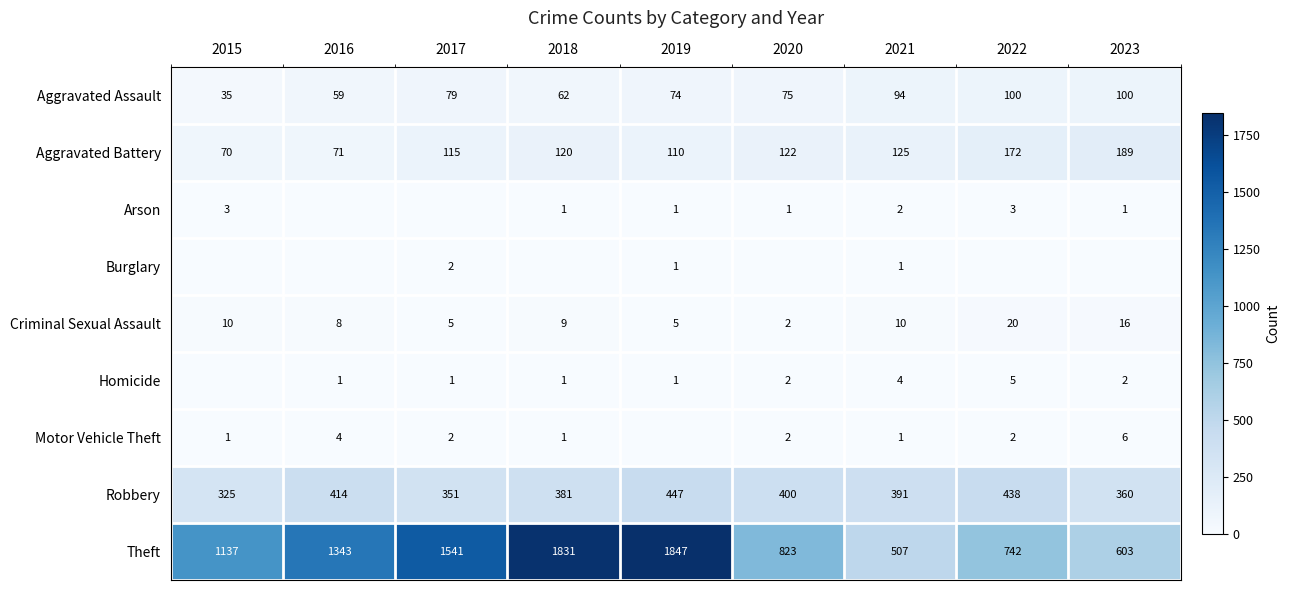

List the labels in order of Theft value, smallest first.

2021, 2023, 2022, 2020, 2015, 2016, 2017, 2018, 2019